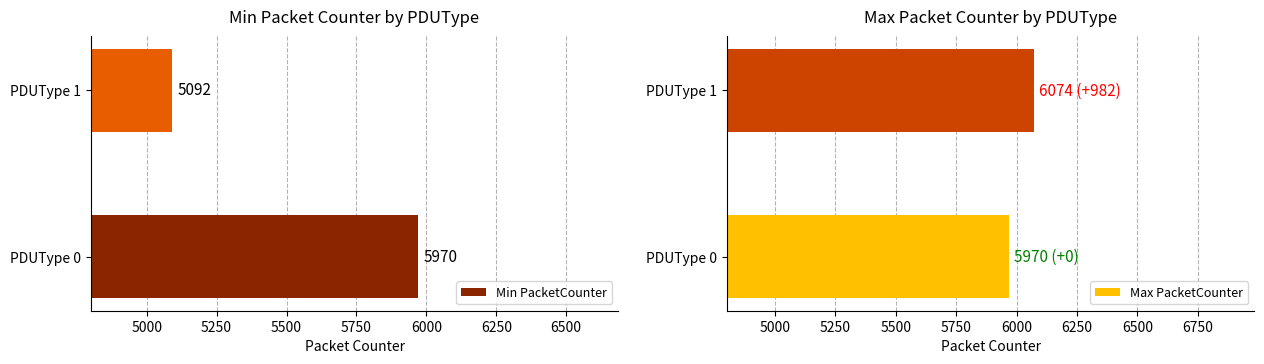

The value of Max PacketCounter at PDUType 0 is 2771. True or false?

False